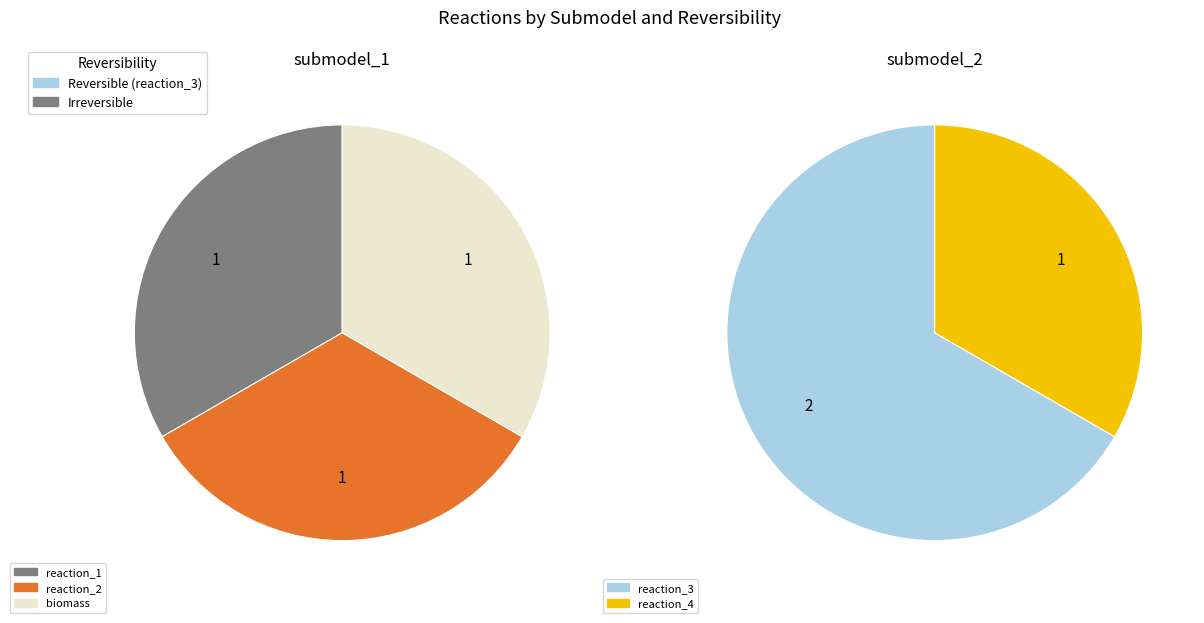

Which slice is the smallest?

reaction_1